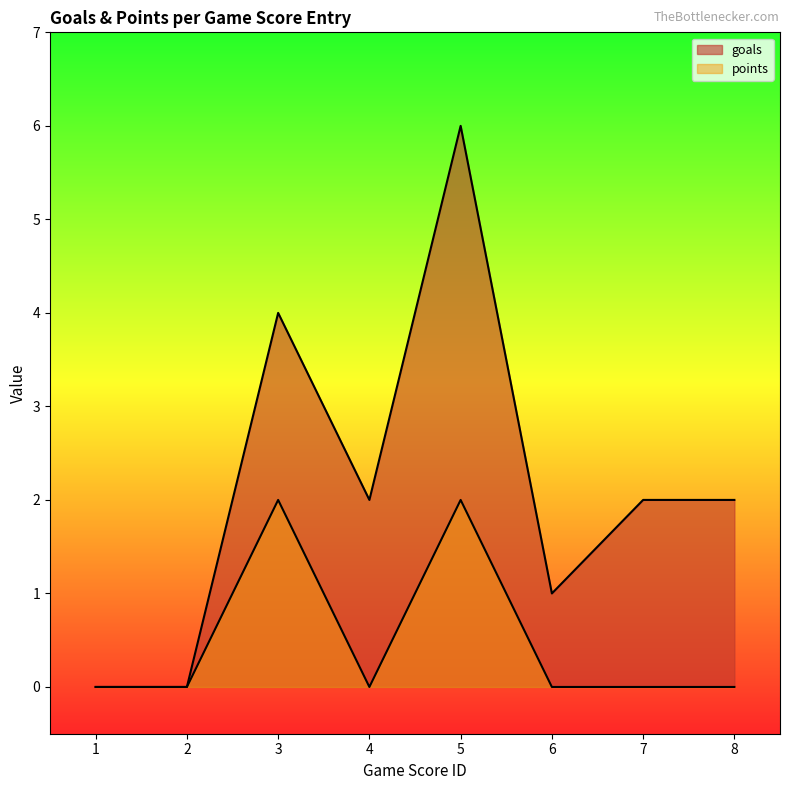

Rank the series at 5 from lowest to highest value.

points, goals